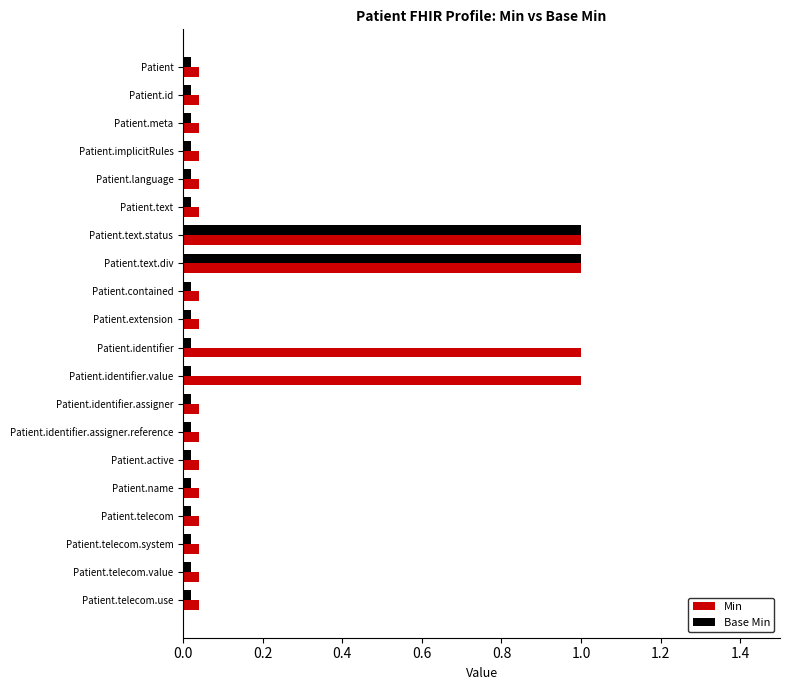

List the series in order of their overall mean, highest first.

Min, Base Min